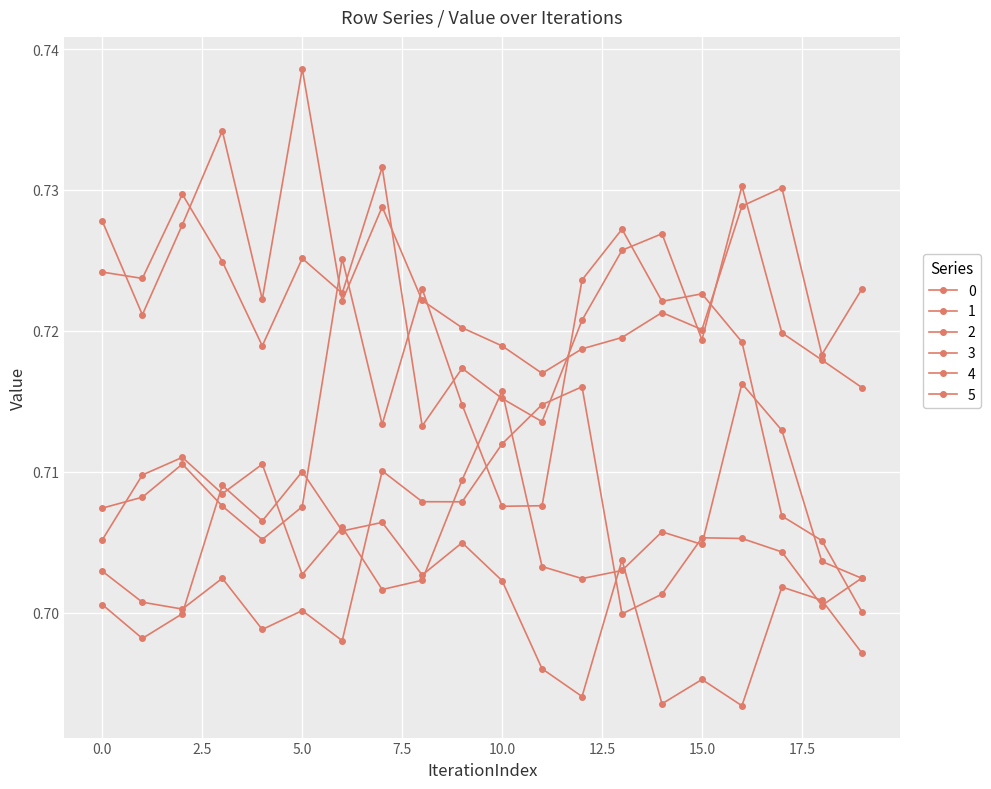

Where is the first local maximum for 3?

2